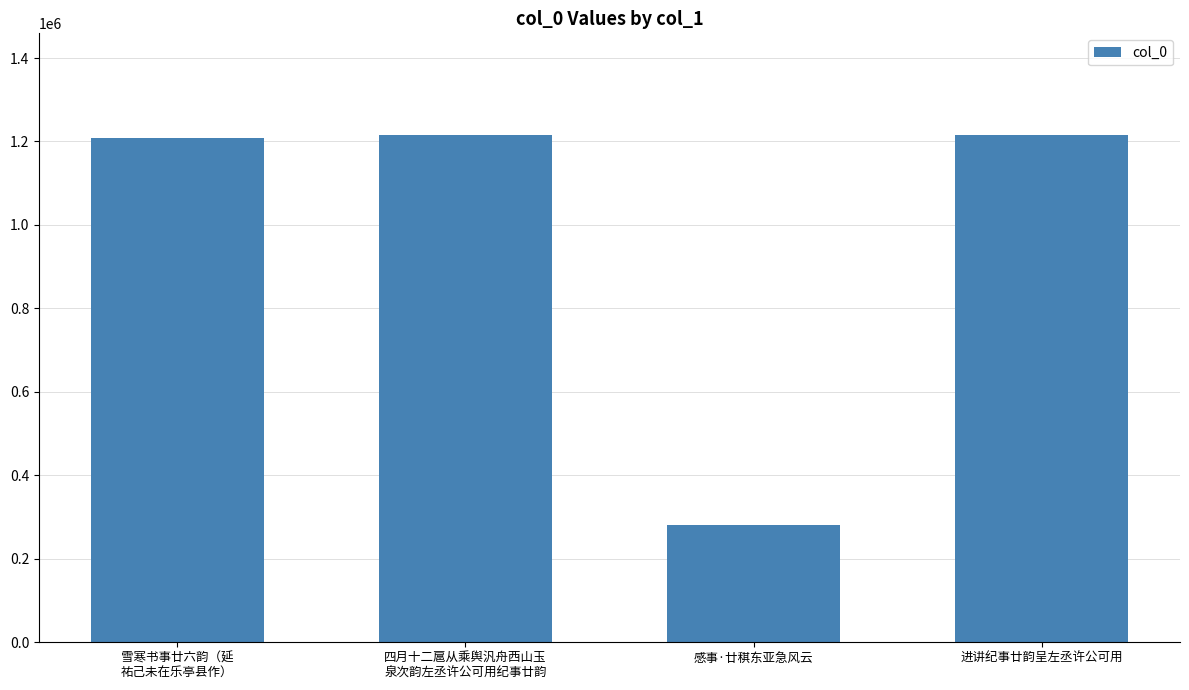

What is the difference between the maximum and minimum values?

935105